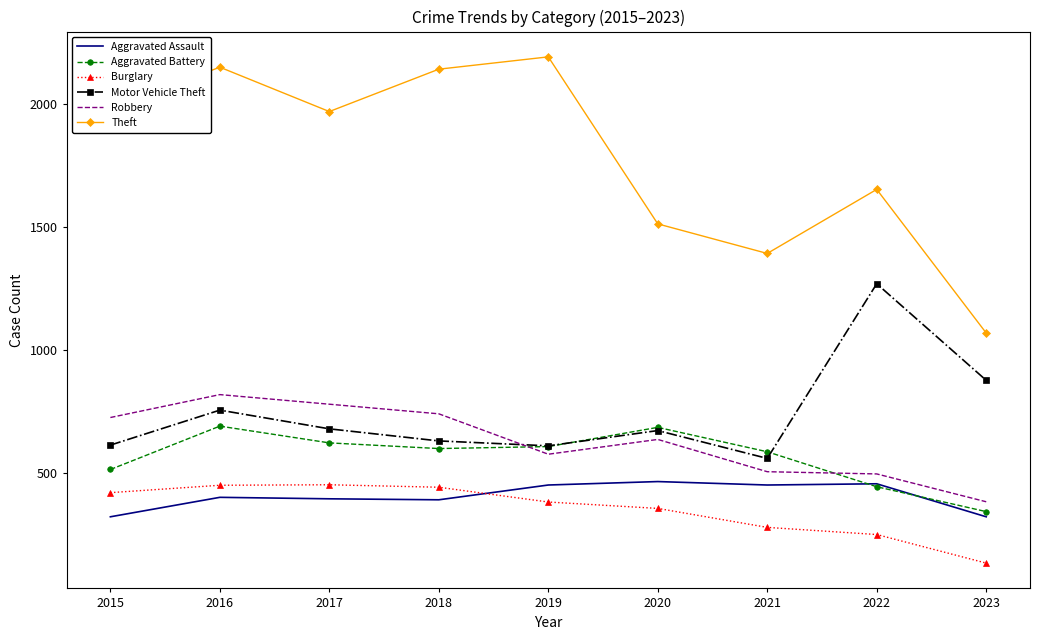

At 2015, list the series in order from smallest to largest.

Aggravated Assault, Burglary, Aggravated Battery, Motor Vehicle Theft, Robbery, Theft